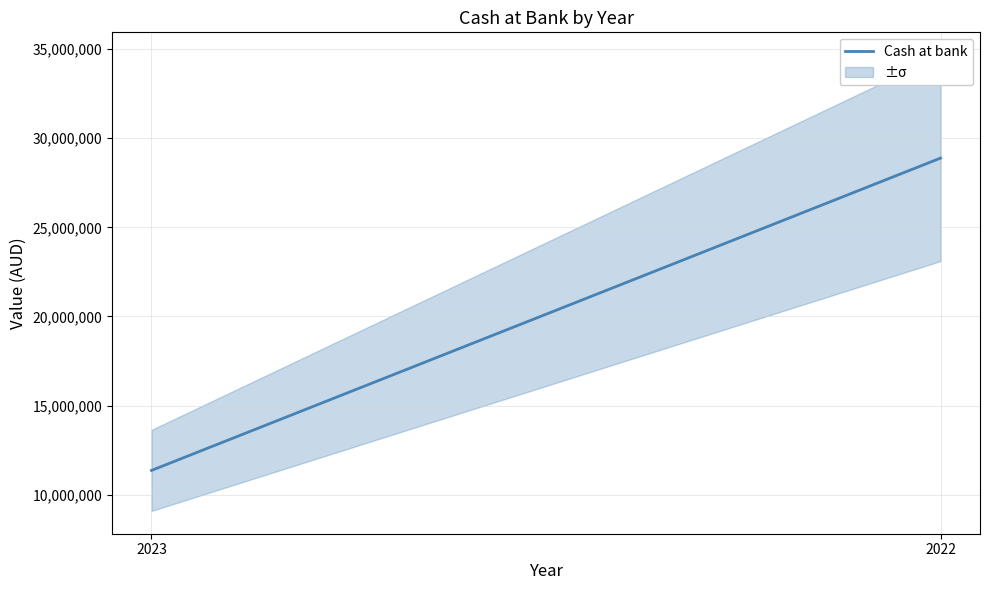

At which category does the chart reach its minimum across all series?

2023